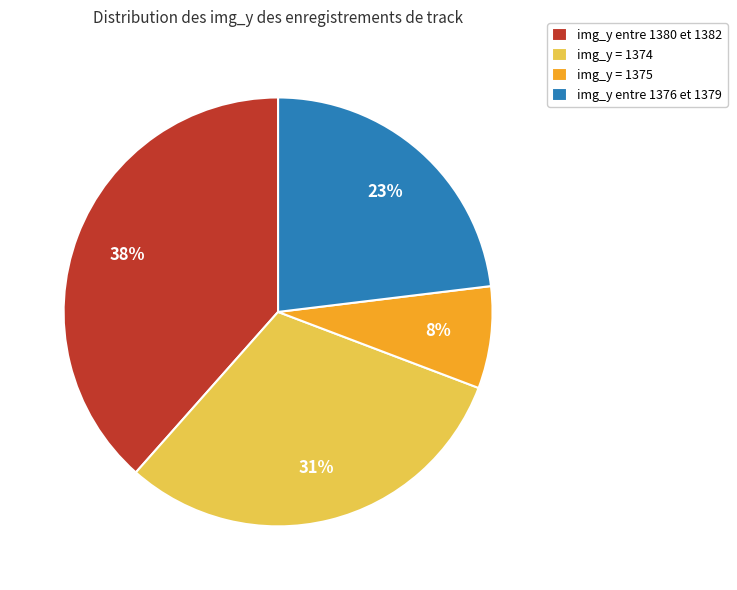

The img_y entre 1380 et 1382 slice represents 26% of the pie. True or false?

False